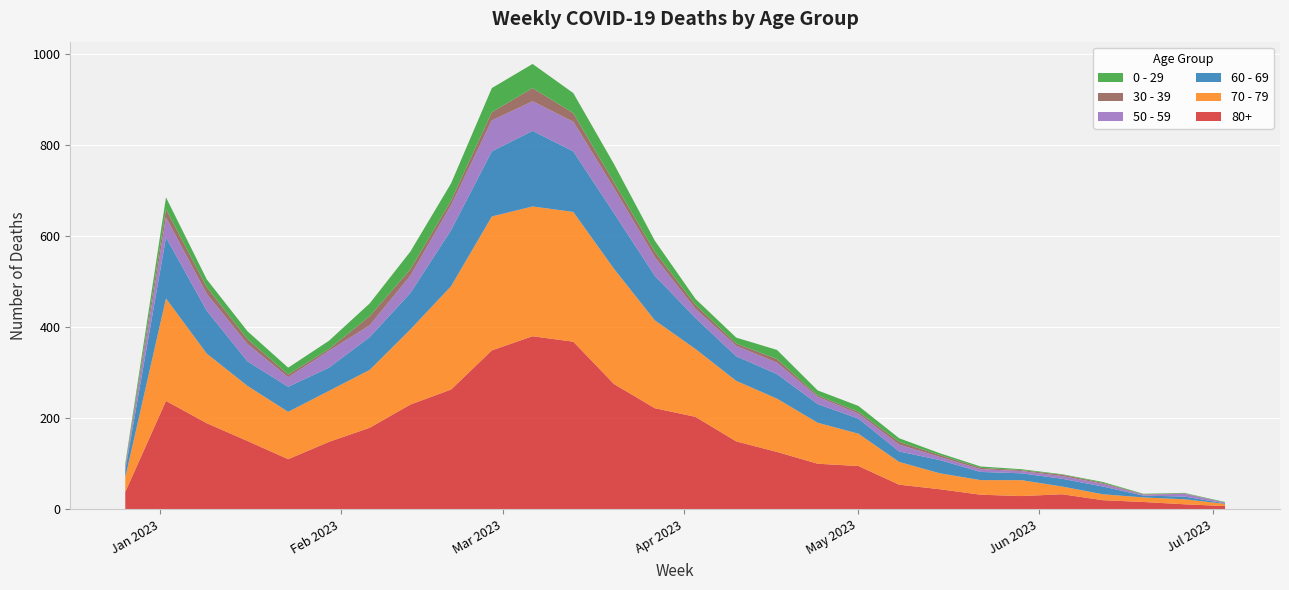

Reading left to right, list all the values displayed in this chart.

0 - 29: 4	26	17	17	15	18	28	39	38	53	53	44	40	24	13	13	20	11	13	8	4	3	2	1	2	1	1	1
30 - 39: 5	18	15	11	6	4	20	14	10	18	29	19	13	12	9	5	8	3	4	6	4	3	2	3	2	1	1	0
50 - 59: 5	44	37	38	21	37	26	38	55	68	65	65	55	41	20	23	25	16	11	15	7	6	5	6	6	2	6	2
60 - 69: 16	134	94	54	55	51	72	80	123	143	166	133	122	98	68	54	54	41	33	23	29	18	15	17	17	4	6	1
70 - 79: 32	225	153	121	104	112	127	165	227	294	285	285	253	193	149	133	117	90	71	50	35	32	35	17	13	10	11	5
80+: 38	238	189	150	110	148	179	230	263	349	380	368	275	222	203	149	126	100	95	54	44	32	29	33	20	16	11	7